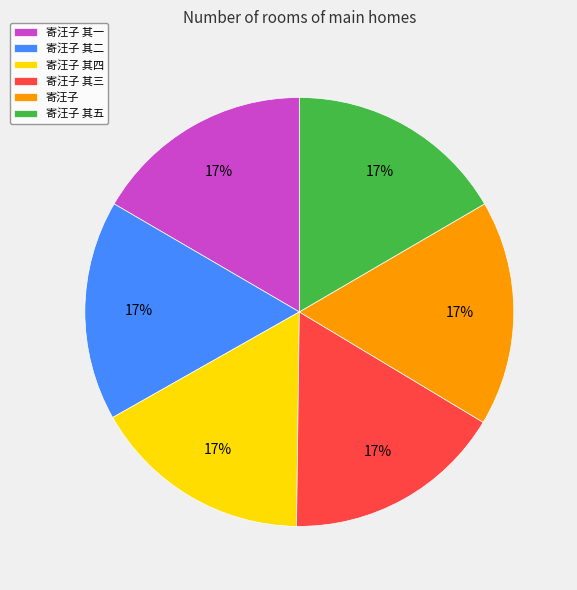

Is there a majority slice in this chart?

No